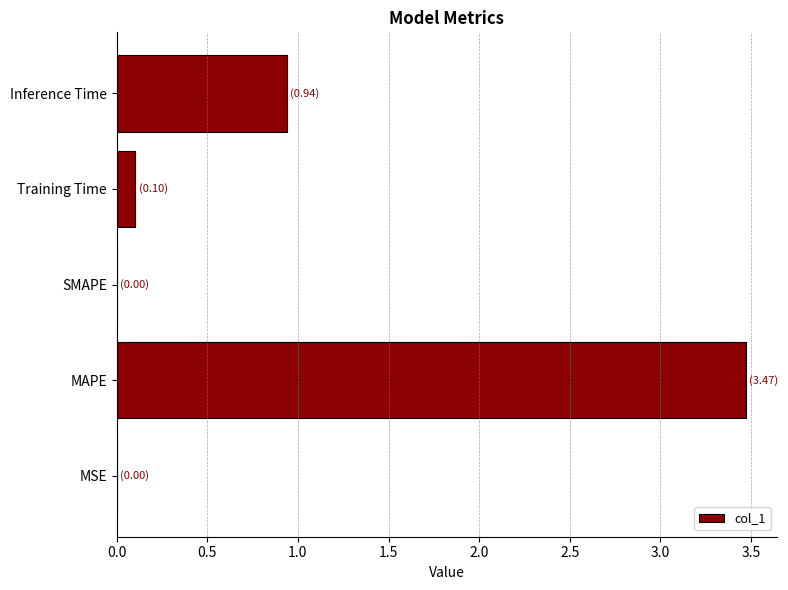

At which label is the value closest to 1?

Inference Time